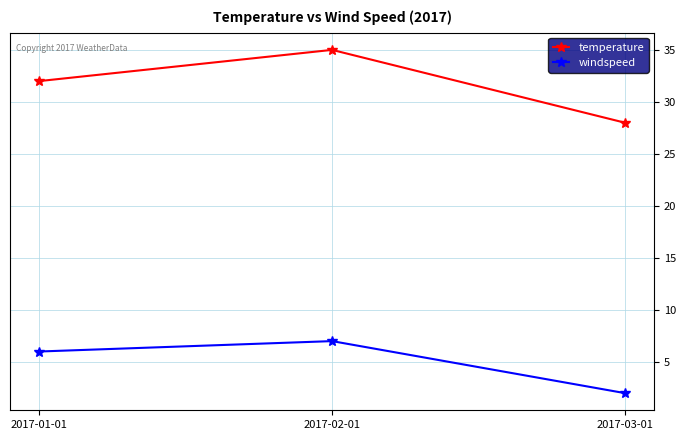

Does the chart have visible grid lines?

Yes